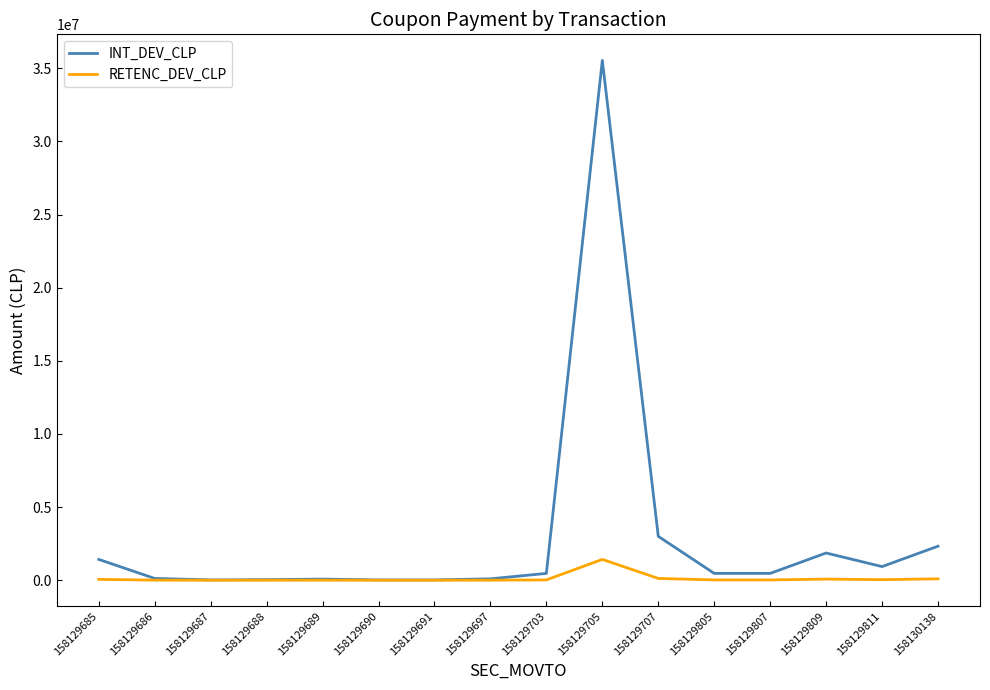

Which series has the widest spread of values?

INT_DEV_CLP